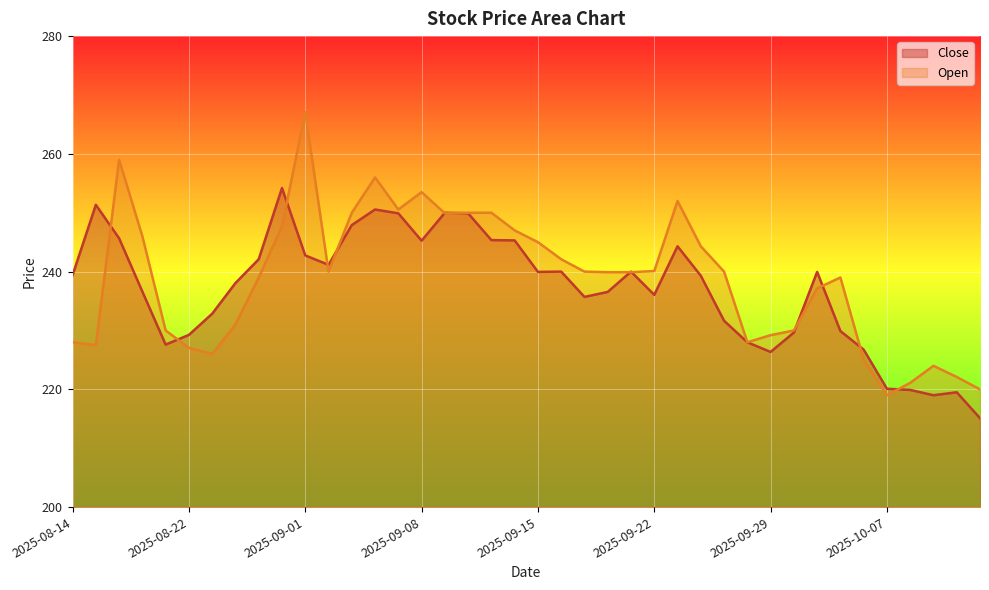

What is the average value of the Open series?

238.8